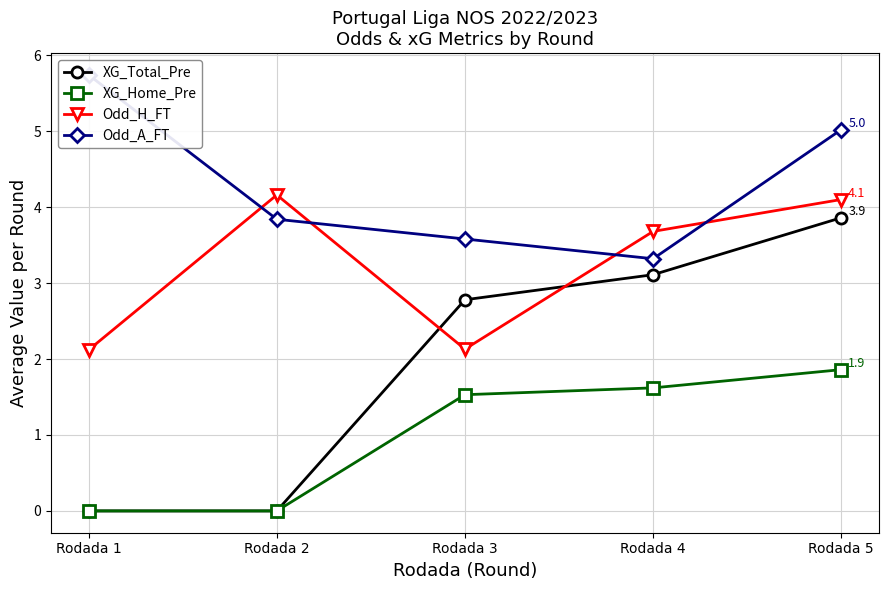

At which category does Odd_A_FT reach its first local valley?

Rodada 4